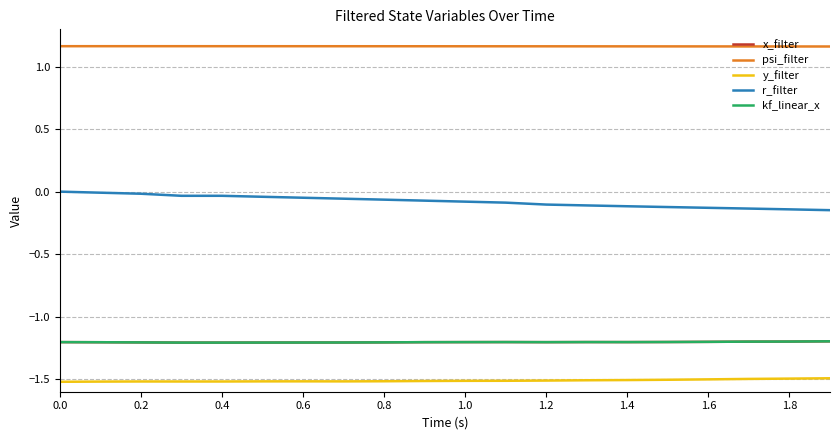

What is the greatest value displayed?

1.2